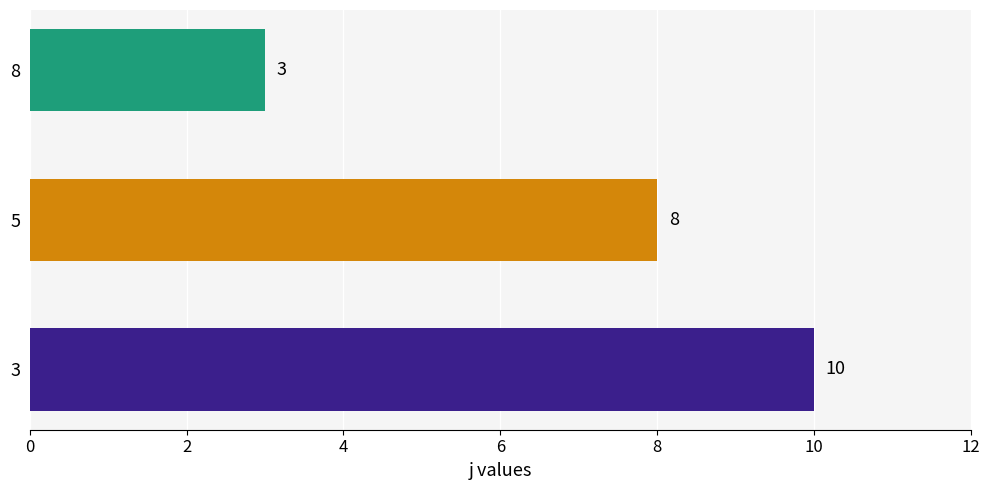

What is the greatest value displayed?

10